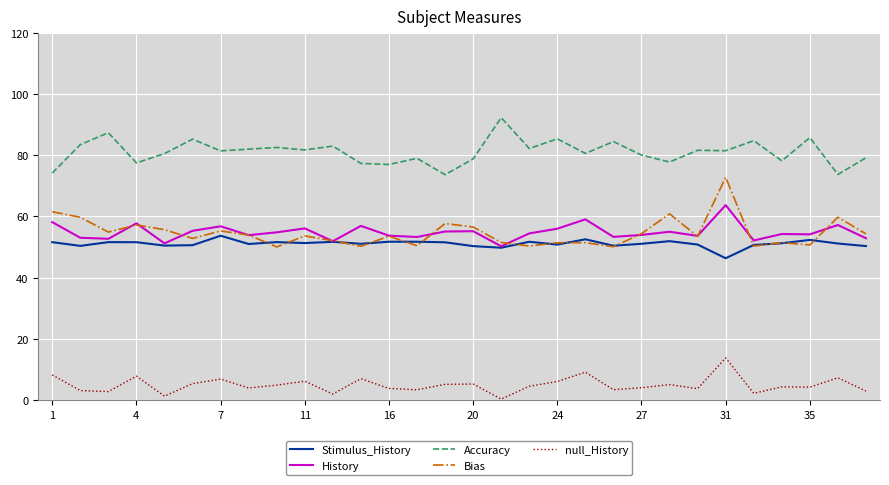

List the series in order of their peak value, highest first.

Accuracy, Bias, History, Stimulus_History, null_History